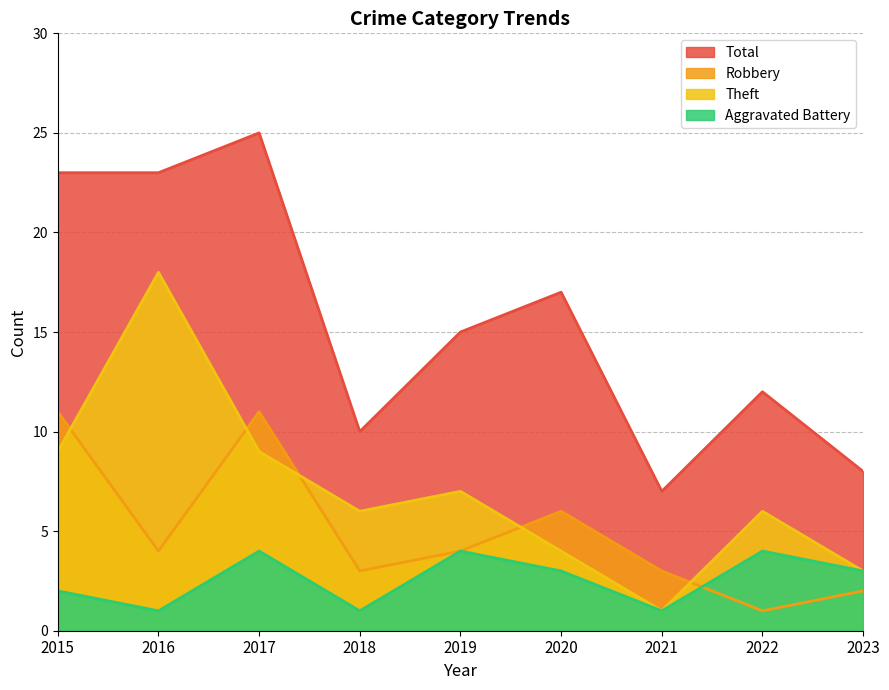

True or false: Aggravated Battery has a value of 4 at 2019.

True